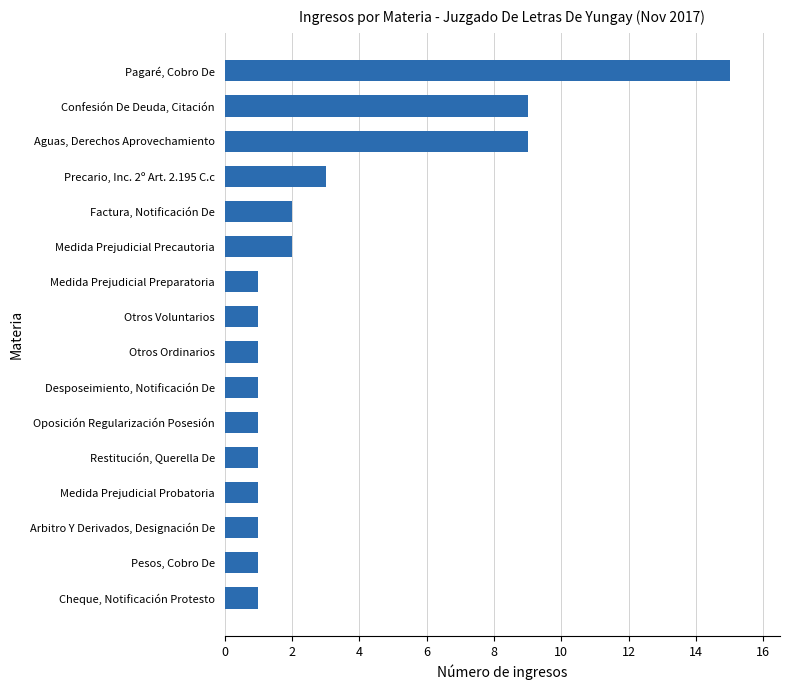

True or false: the data shows 2 at Otros Ordinarios.

False